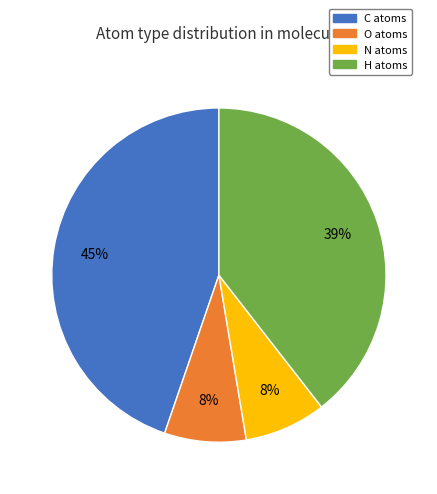

How many slices are in this pie chart?

4